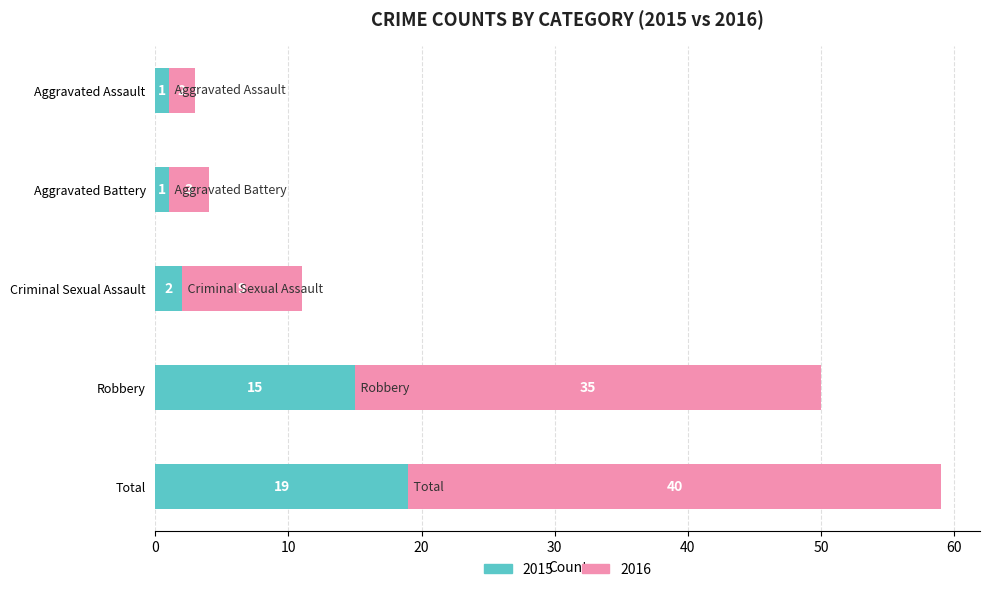

How many series are shown in this chart?

2